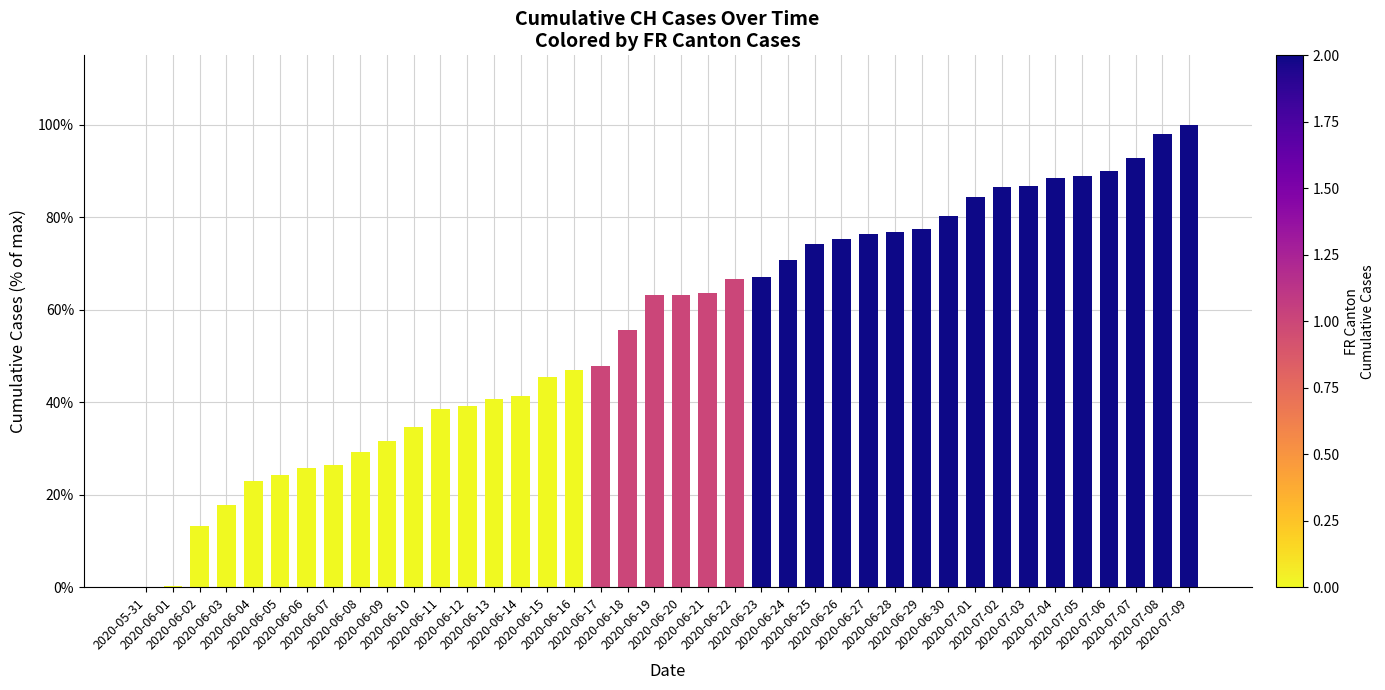

Reading left to right, transcribe all the data shown in this chart.

2020-05-31=0	2020-06-01=1	2020-06-02=38	2020-06-03=51	2020-06-04=66	2020-06-05=70	2020-06-06=74	2020-06-07=76	2020-06-08=84	2020-06-09=91	2020-06-10=100	2020-06-11=111	2020-06-12=113	2020-06-13=117	2020-06-14=119	2020-06-15=131	2020-06-16=135	2020-06-17=138	2020-06-18=160	2020-06-19=182	2020-06-20=182	2020-06-21=183	2020-06-22=192	2020-06-23=193	2020-06-24=204	2020-06-25=214	2020-06-26=217	2020-06-27=220	2020-06-28=221	2020-06-29=223	2020-06-30=231	2020-07-01=243	2020-07-02=249	2020-07-03=250	2020-07-04=255	2020-07-05=256	2020-07-06=259	2020-07-07=267	2020-07-08=282	2020-07-09=288